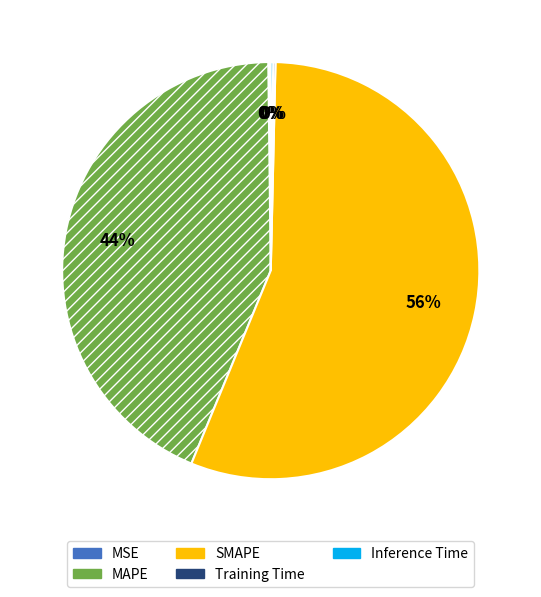

Which slice is the largest?

SMAPE